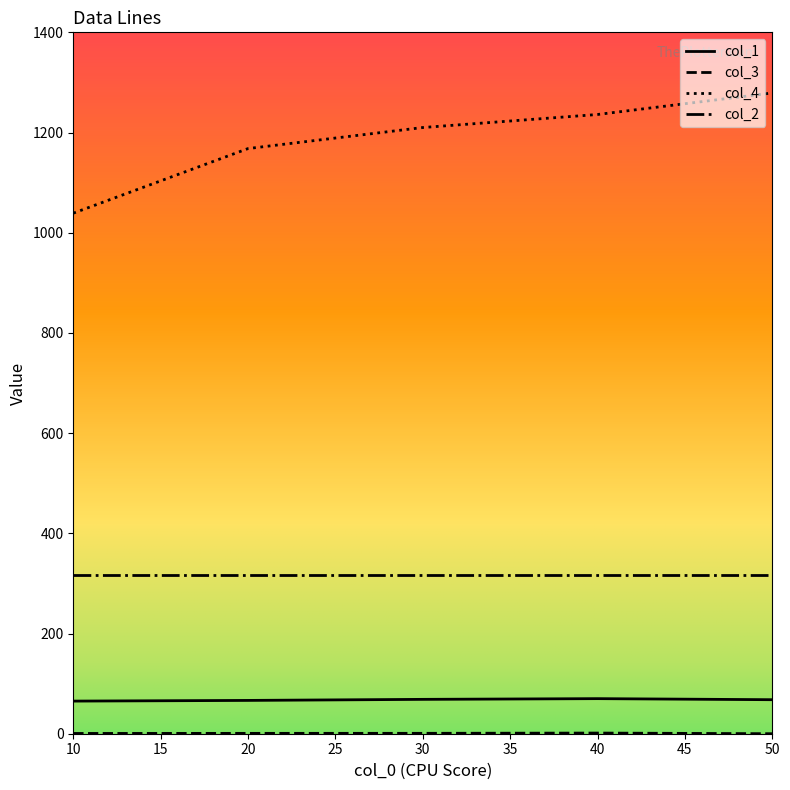

The value of col_2 at 30 is 514.4. True or false?

False